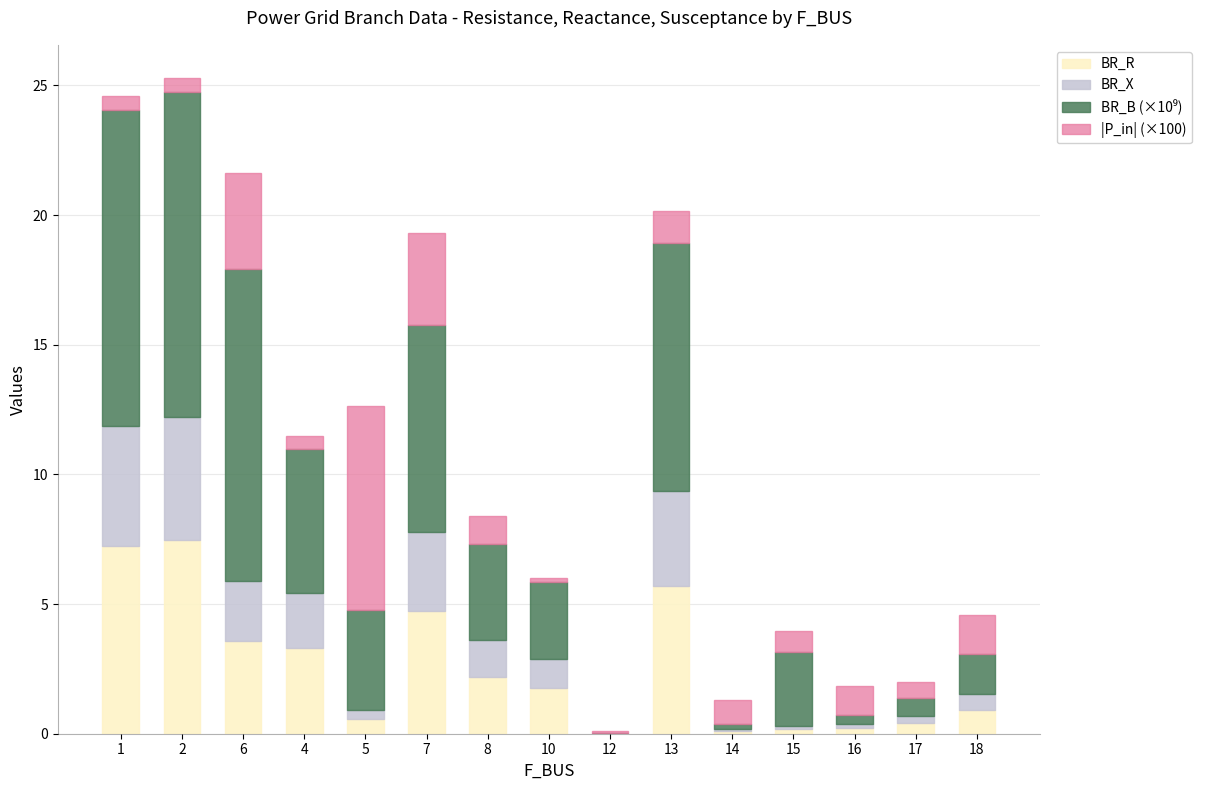

Count the number of categories in the chart.

15